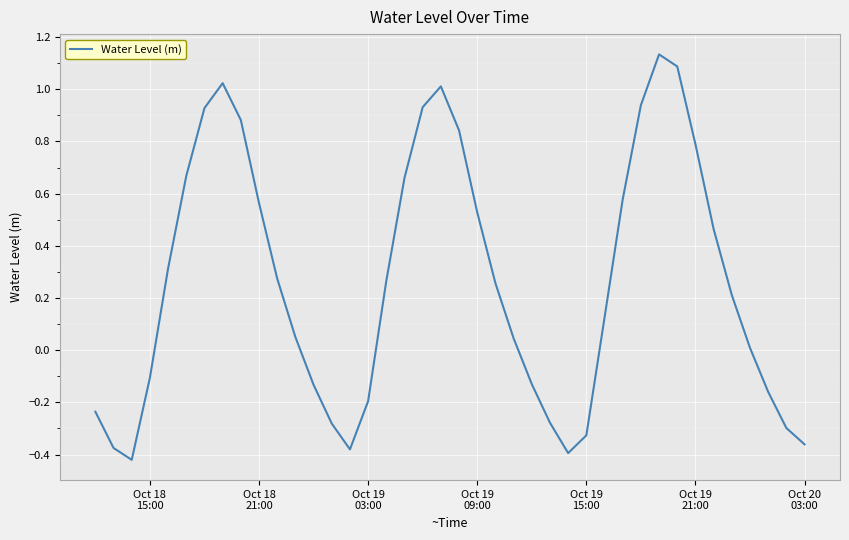

How many lines are shown in the chart?

1